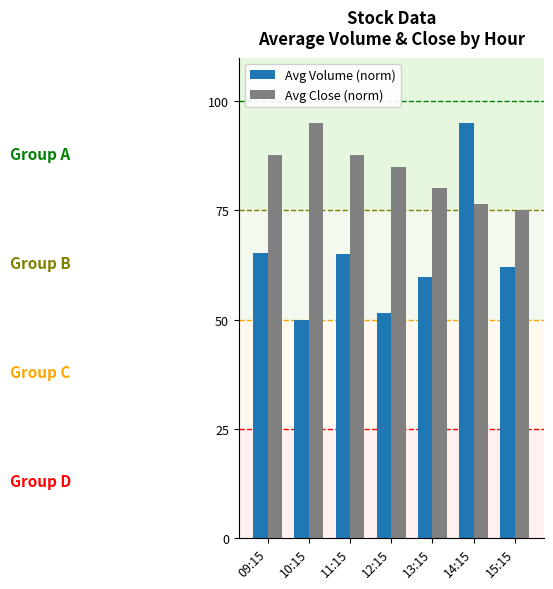

What is the average value of the Avg Close (norm) series?

83.9